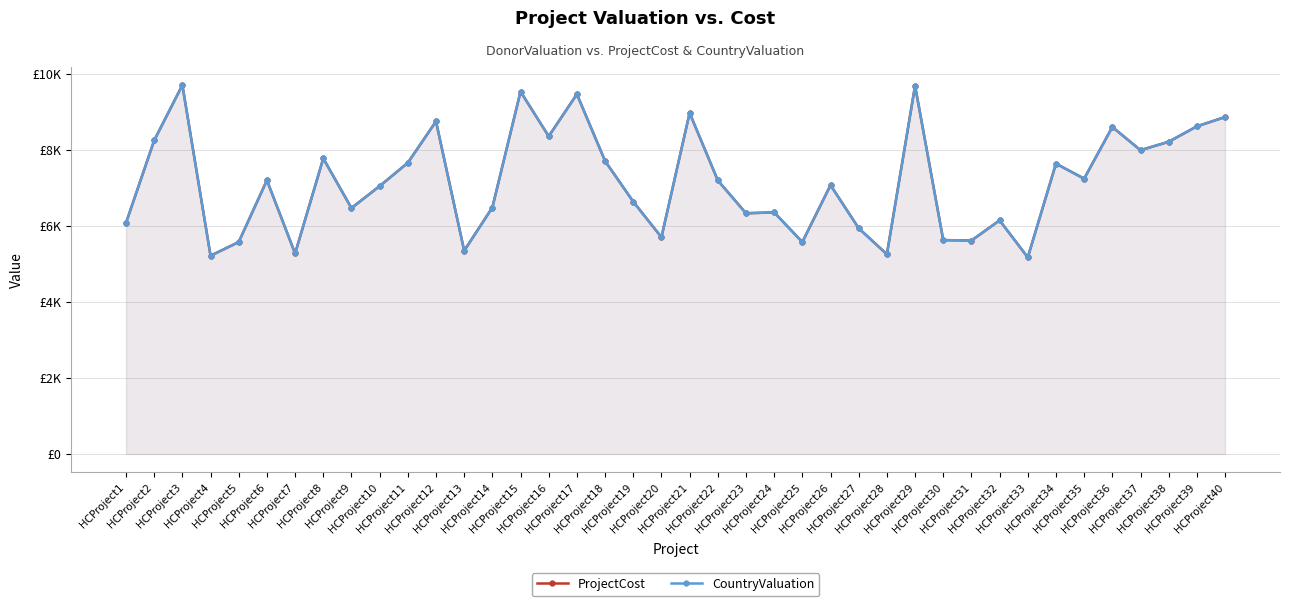

What is the greatest value displayed?

9699